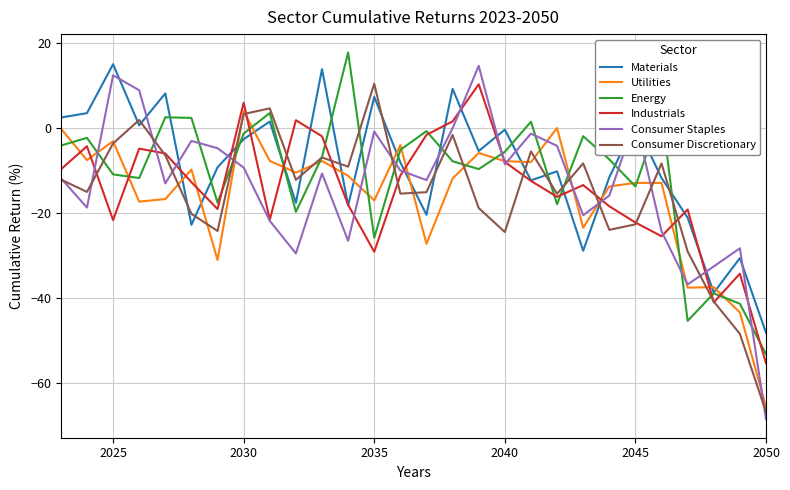

What is the minimum value shown in the chart?

-68.4